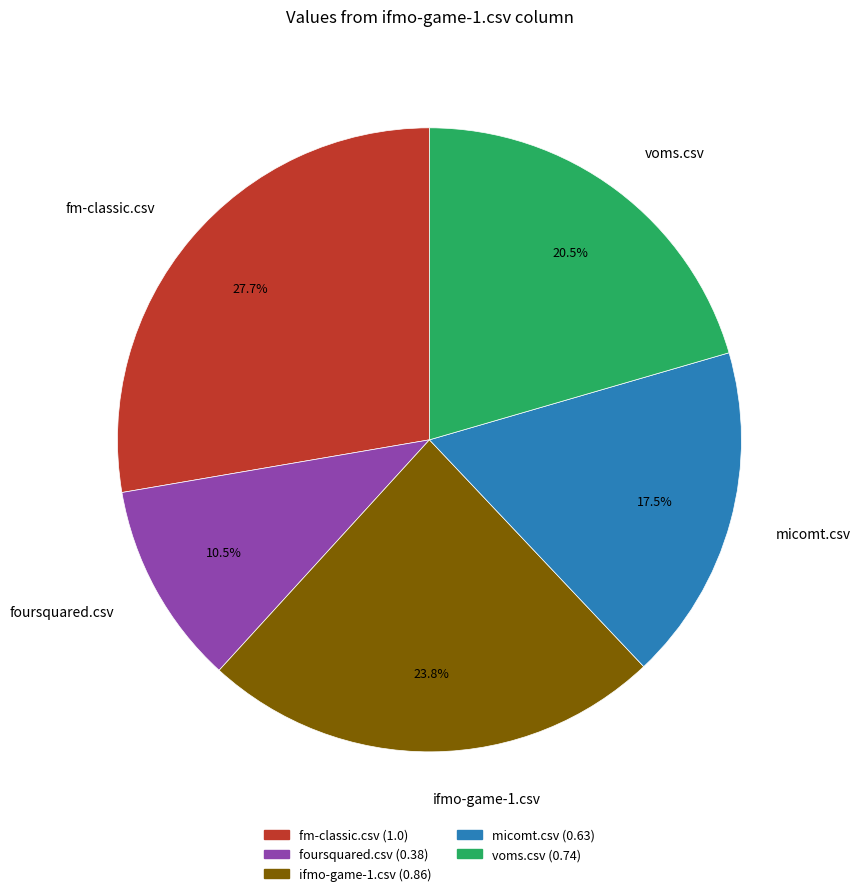

Which category has the biggest portion of the pie?

fm-classic.csv